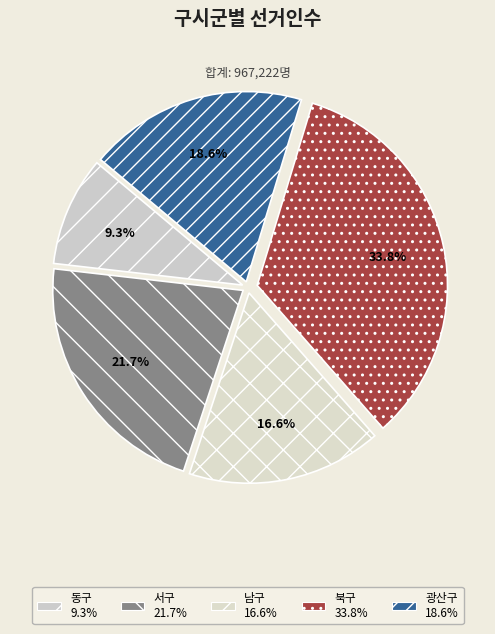

Rank the categories by value from highest to lowest.

북구, 서구, 광산구, 남구, 동구